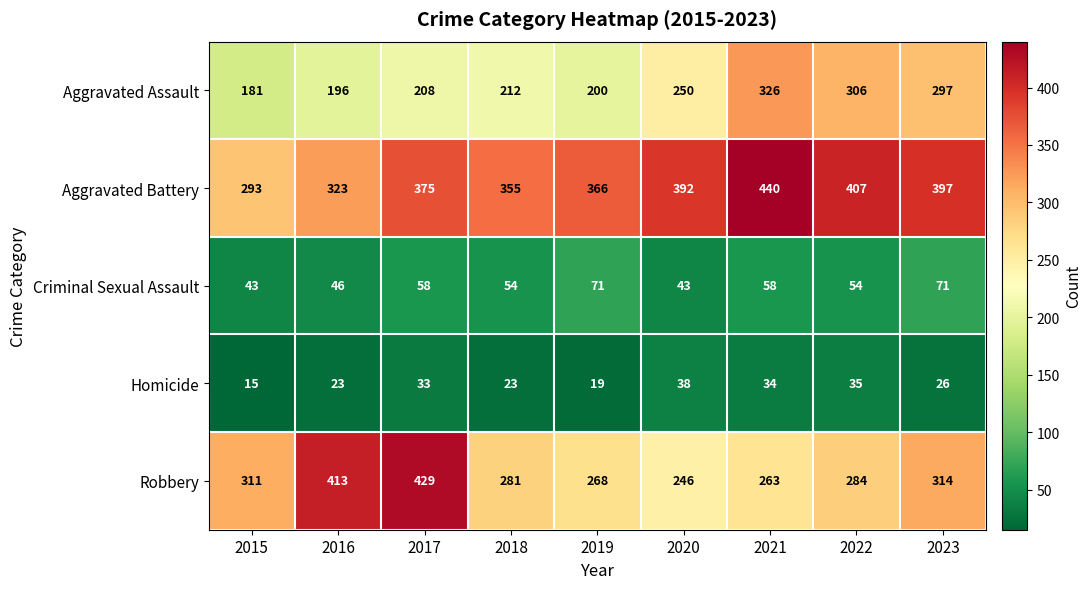

What is the difference between the maximum and minimum values in the Robbery series?

183